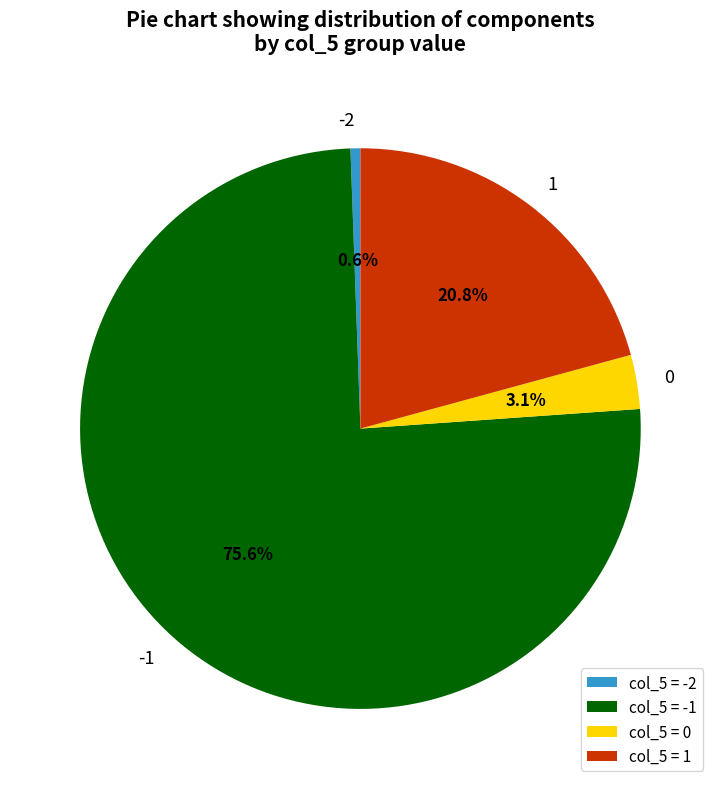

What percentage is NOT represented by 1?

79.2%